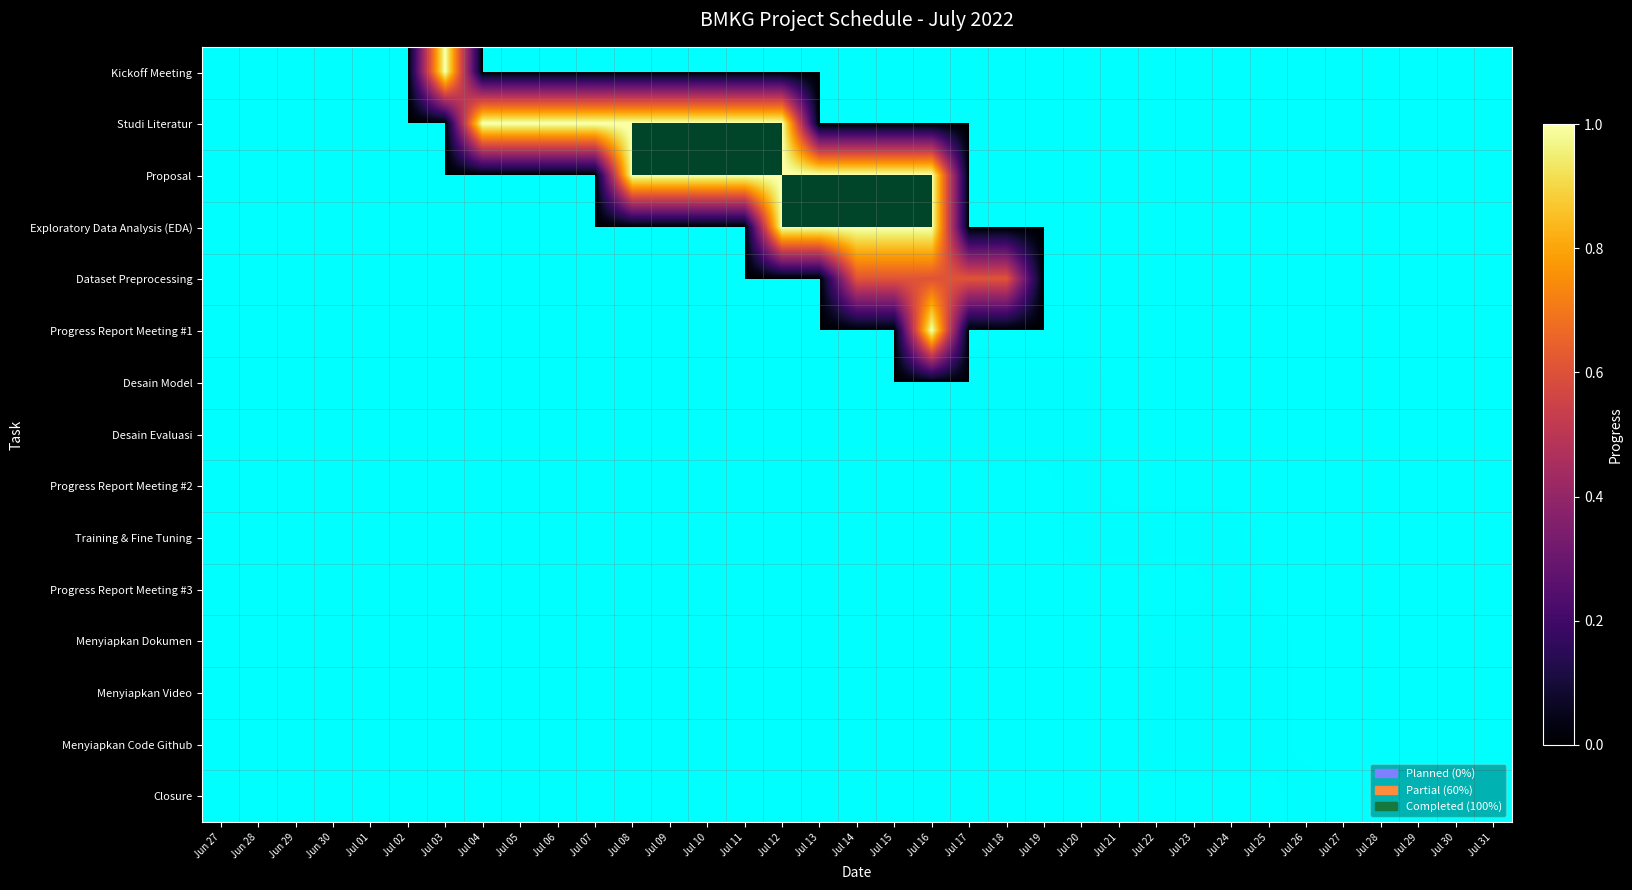

Which series has the largest total across all categories?

Studi Literatur